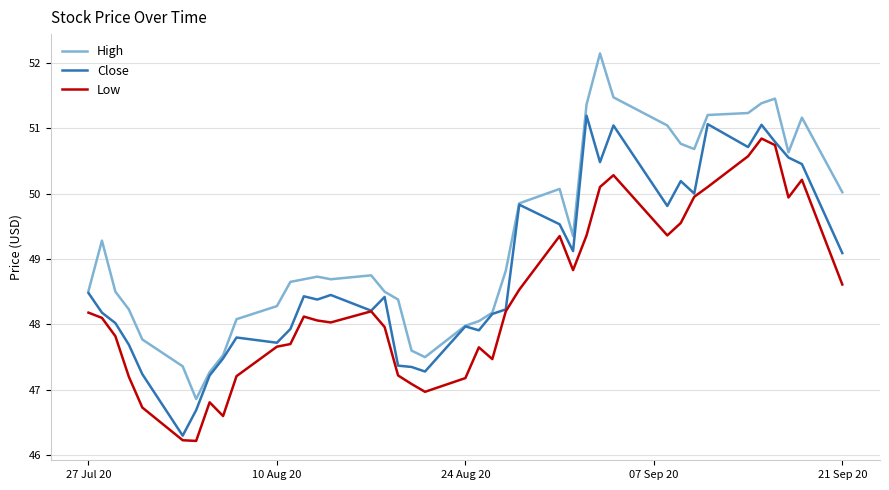

What is the lowest value of the Close series?

46.3